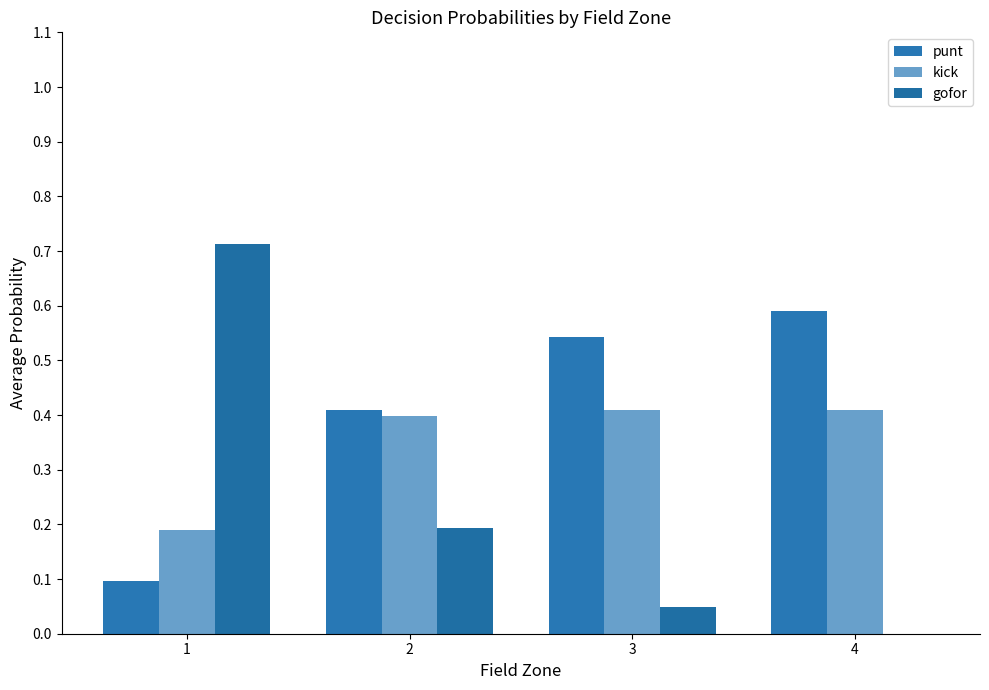

Is the value of gofor at 1 greater than the value of punt at 4?

Yes